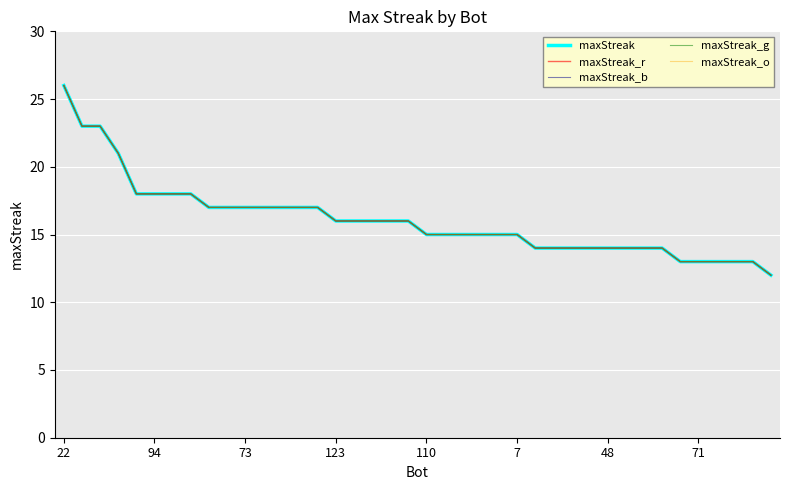

Does the chart display data point markers on the line(s)?

No